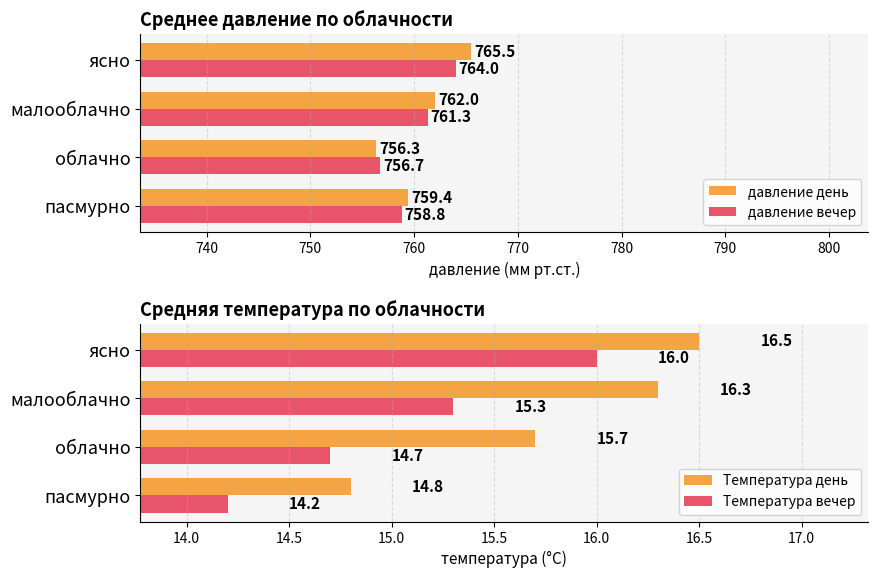

Rank the categories by давление день value from lowest to highest.

облачно, пасмурно, малооблачно, ясно